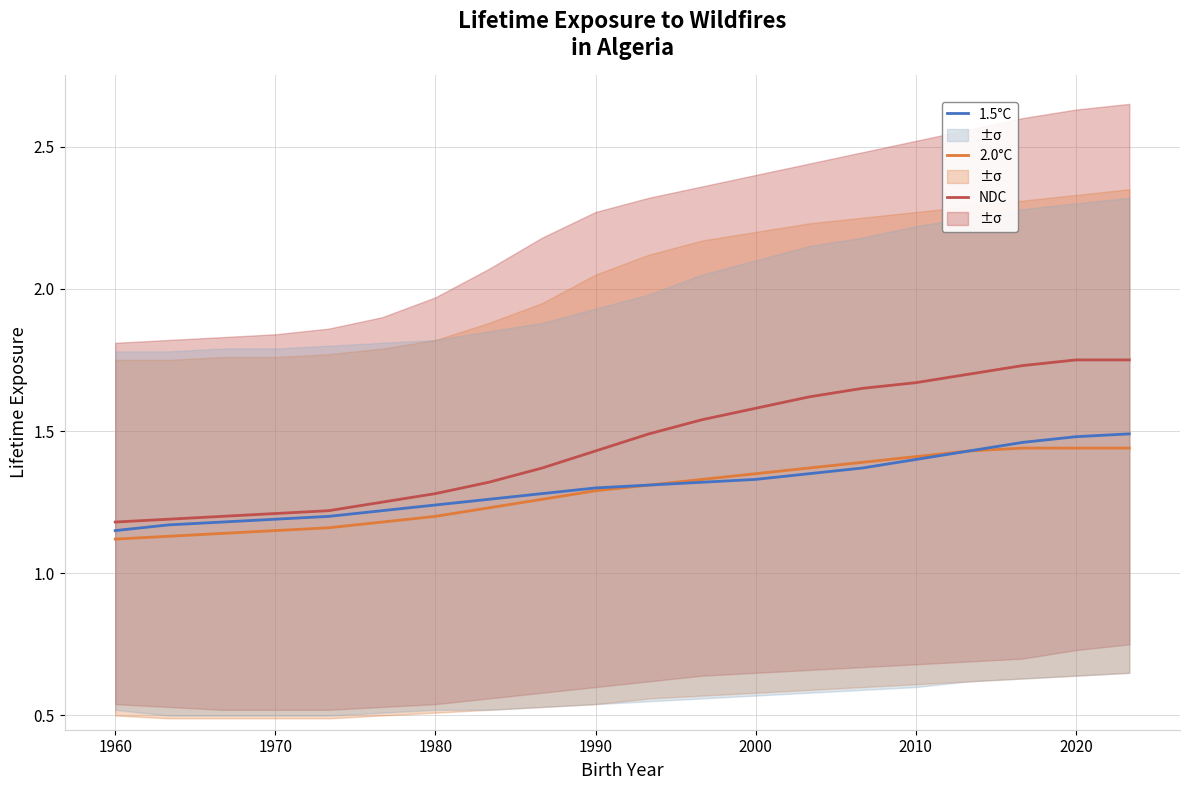

True or false: 2.0°C and NDC cross at least once.

False